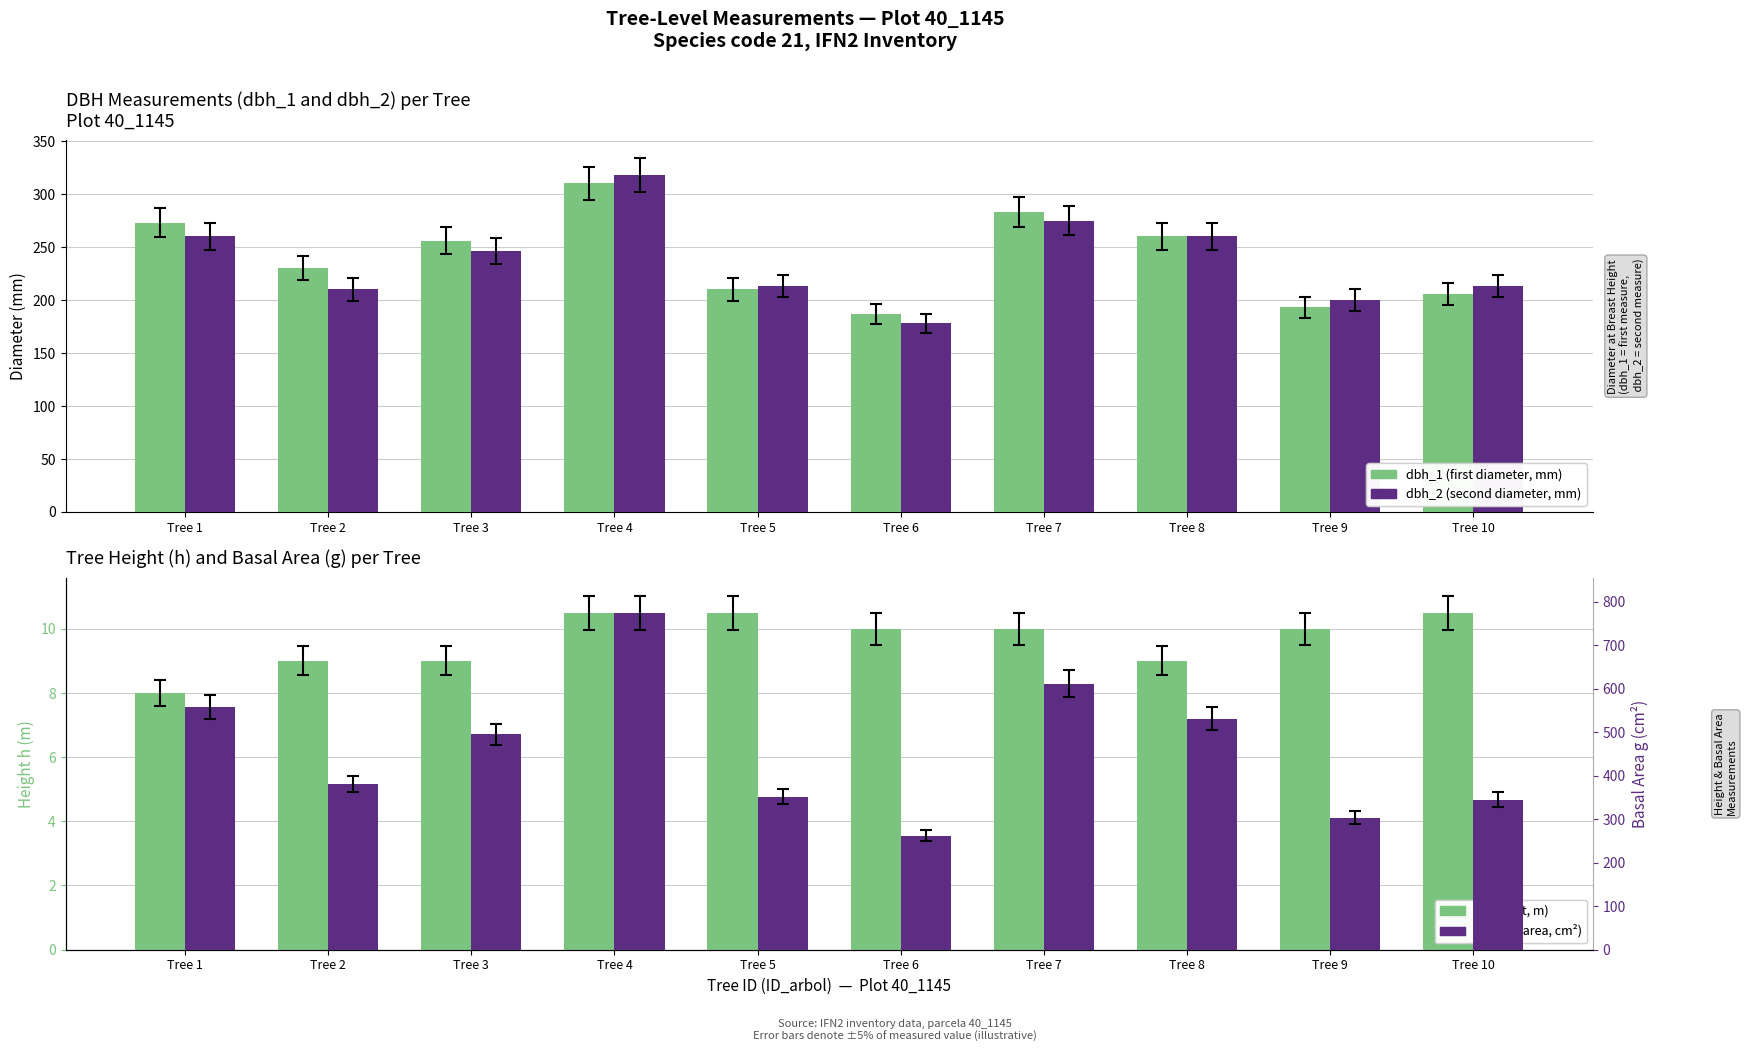

What is the lowest value of the h (height, m) series?

8.0